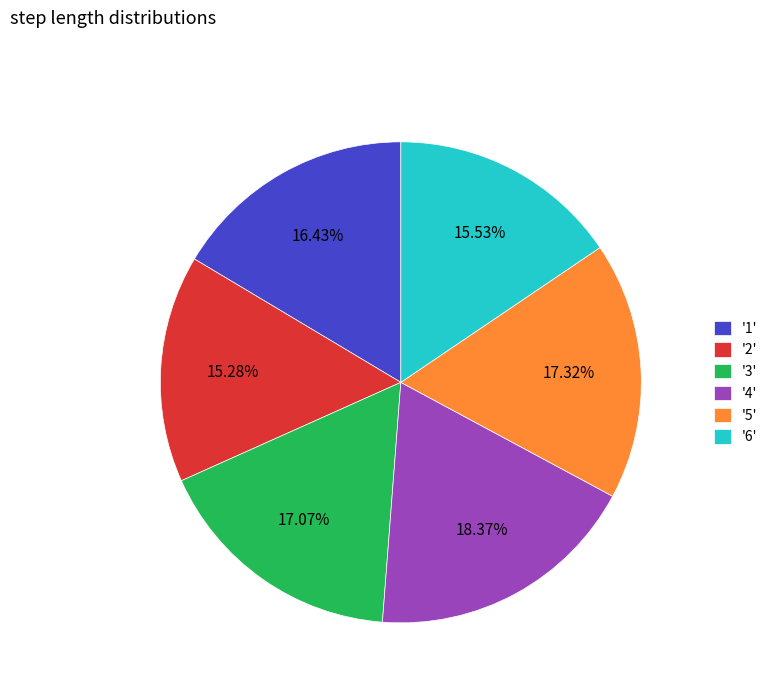

Is '4' the majority of the pie?

No